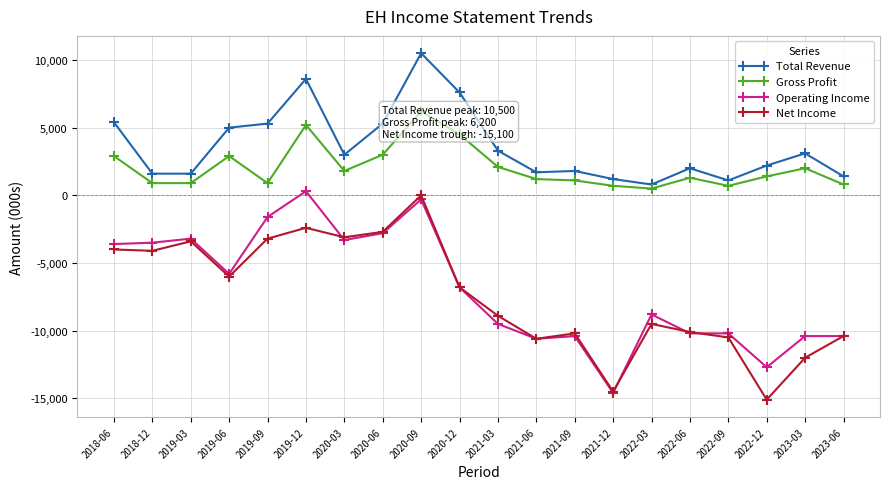

Where is the first local maximum for Net Income?

2019-03